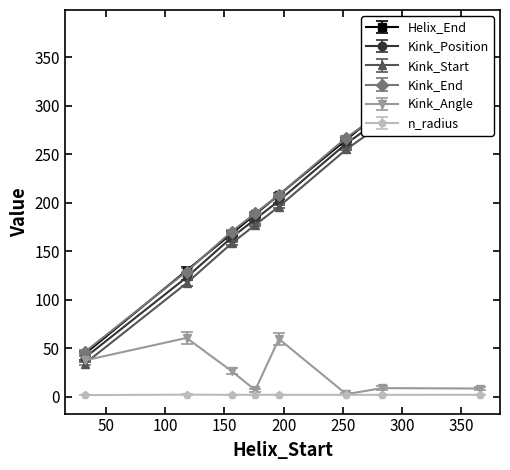

True or false: Helix_End and Kink_Angle intersect in this chart.

False